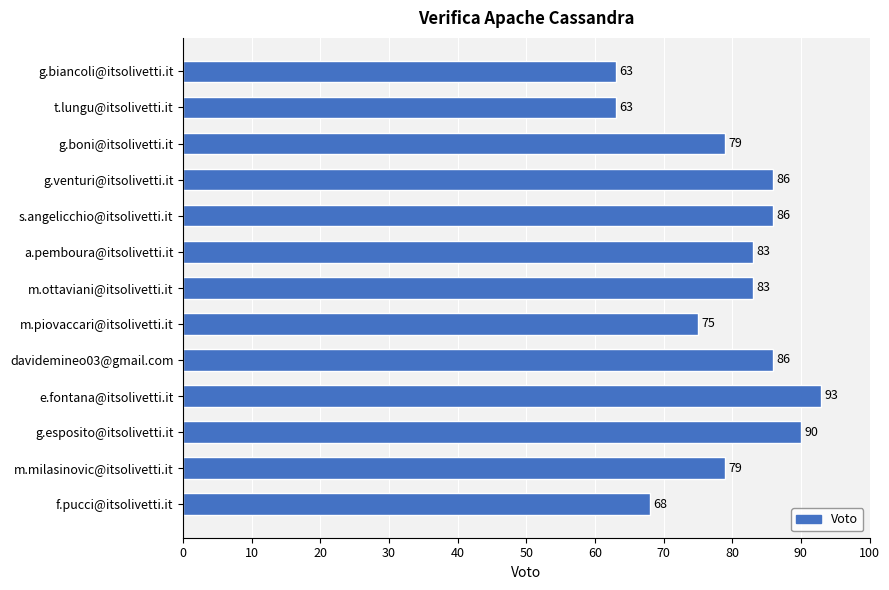

The chart shows a value of 23 at g.esposito@itsolivetti.it. True or false?

False